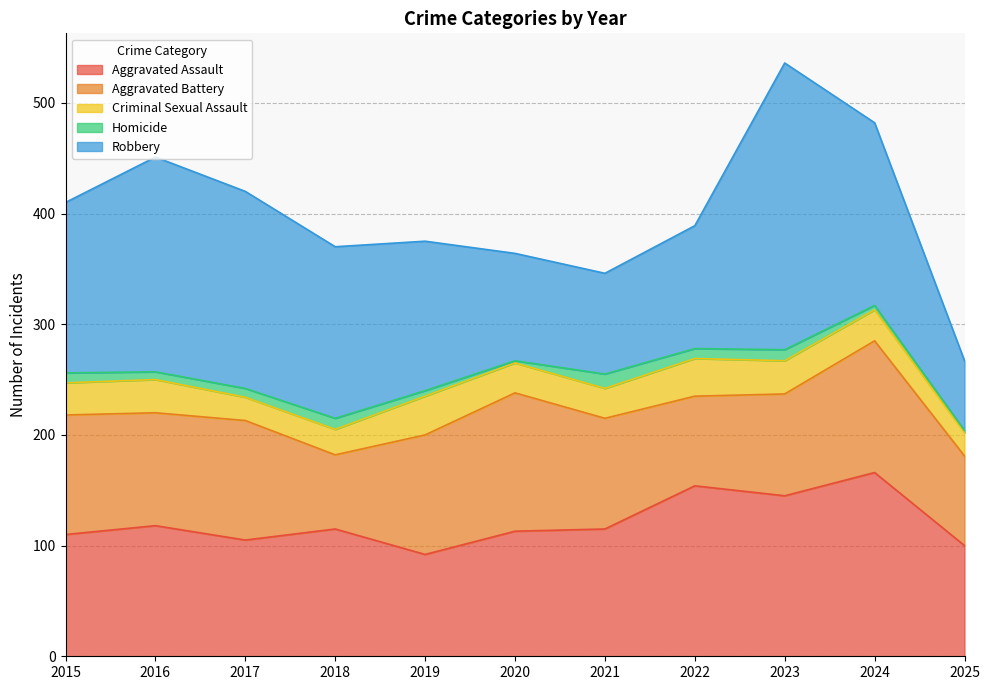

What is the value of the Aggravated Battery point at the 2nd from the left?

102